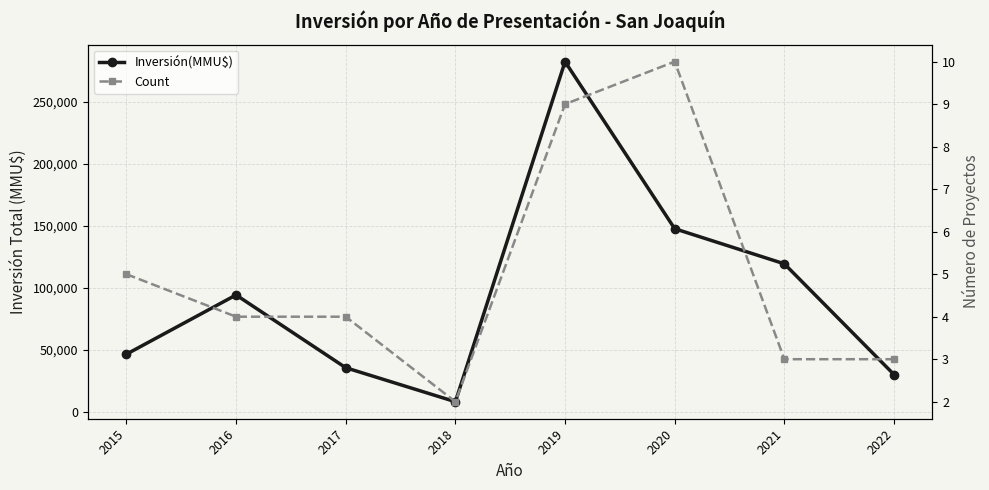

What is the smallest value displayed?

2